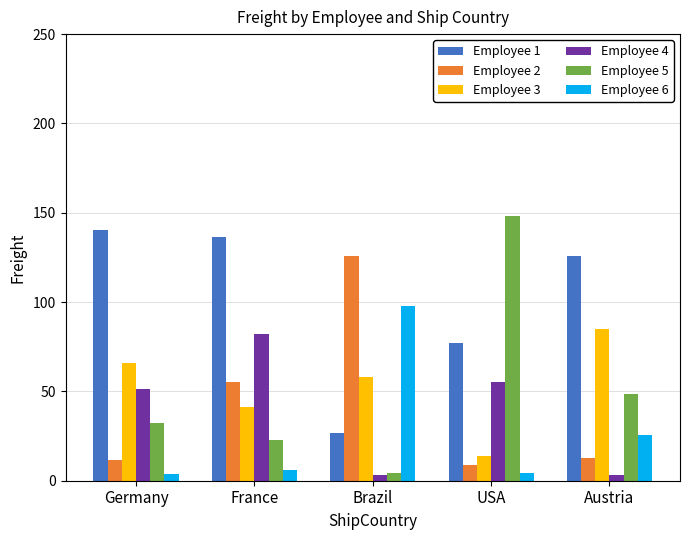

What is the difference between the Employee 4 values at Austria and France?

78.9